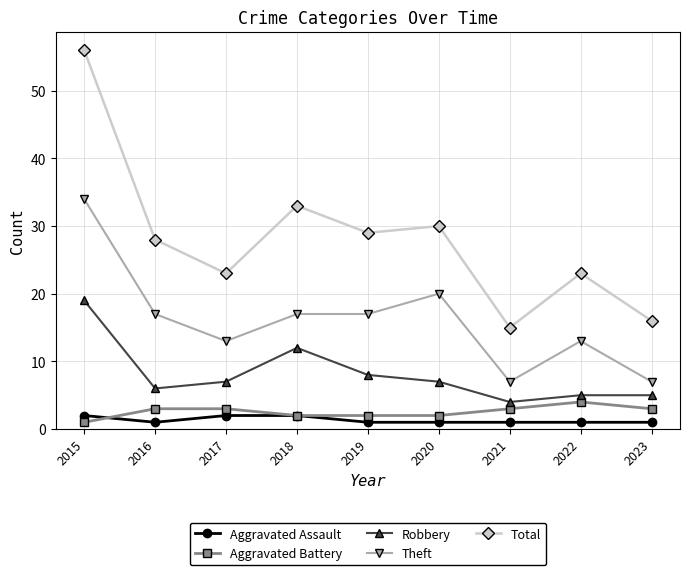

True or false: Total and Robbery intersect in this chart.

False